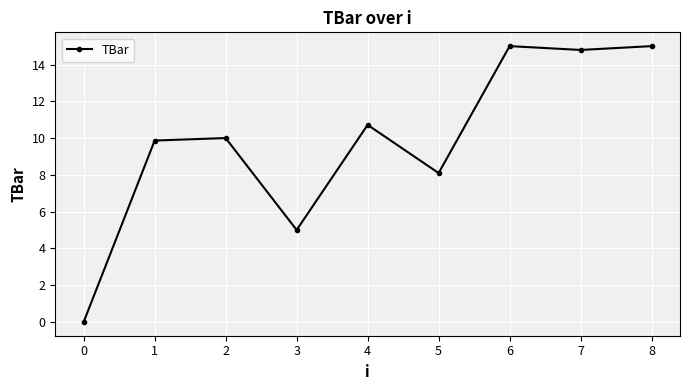

The chart shows a value of 20.9 at 6. True or false?

False